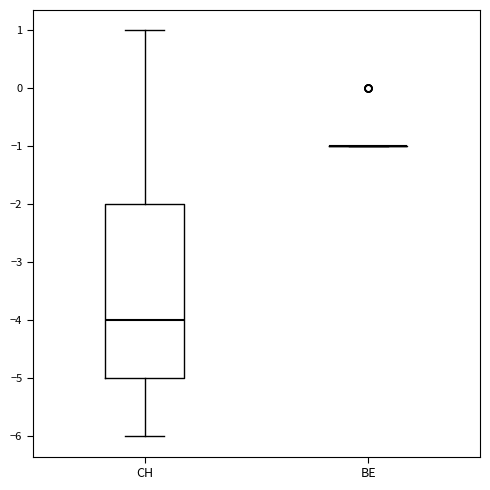

Reading left to right, transcribe this box plot: for each box, give where its median line is, the range the box spans, and where its two whiskers end, as read against the y-axis. The values are not printed on the chart, so give them approximately, as read against the axis.

CH: median -4, box -5 to -2, whiskers -6 to 1
BE: box collapsed to a line at -1, whiskers -1 to -1